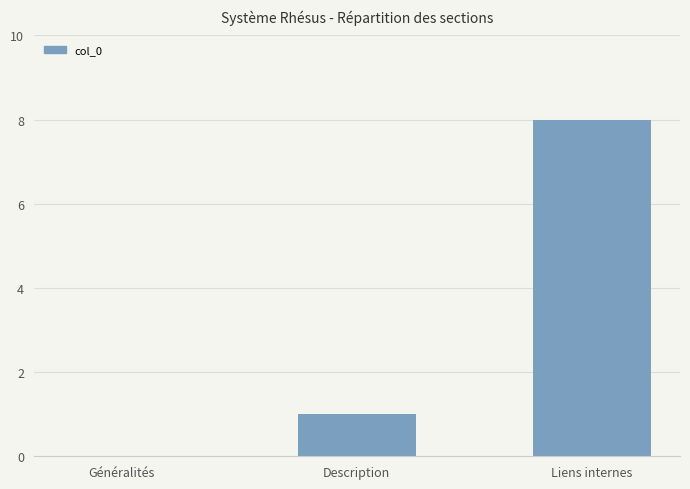

Is it true that the value at Généralités is 3?

False